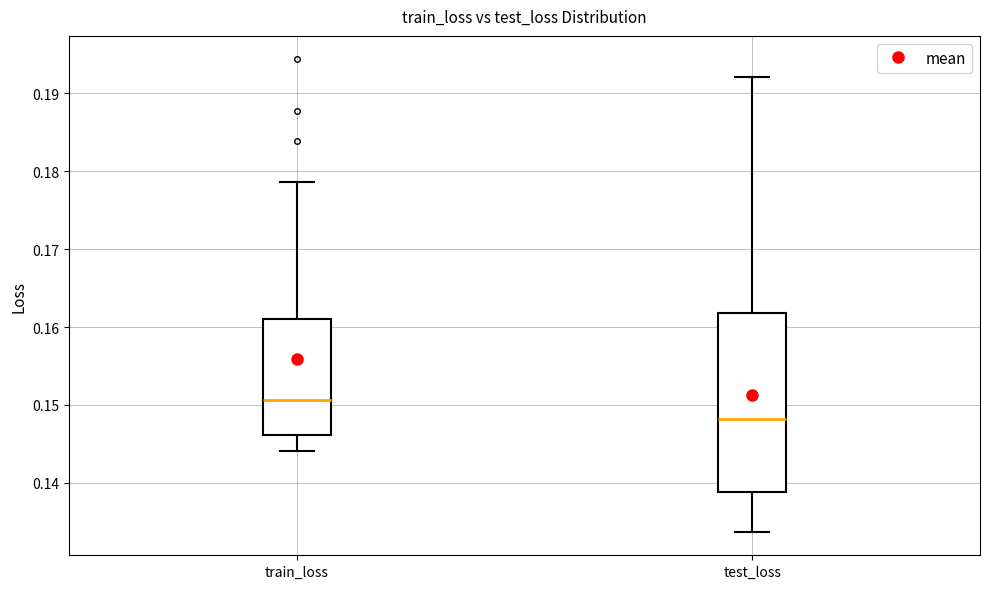

Where is the upper edge of the box for train_loss on the y-axis? The values are not printed on the chart, so give them approximately, as read against the axis.

0.161